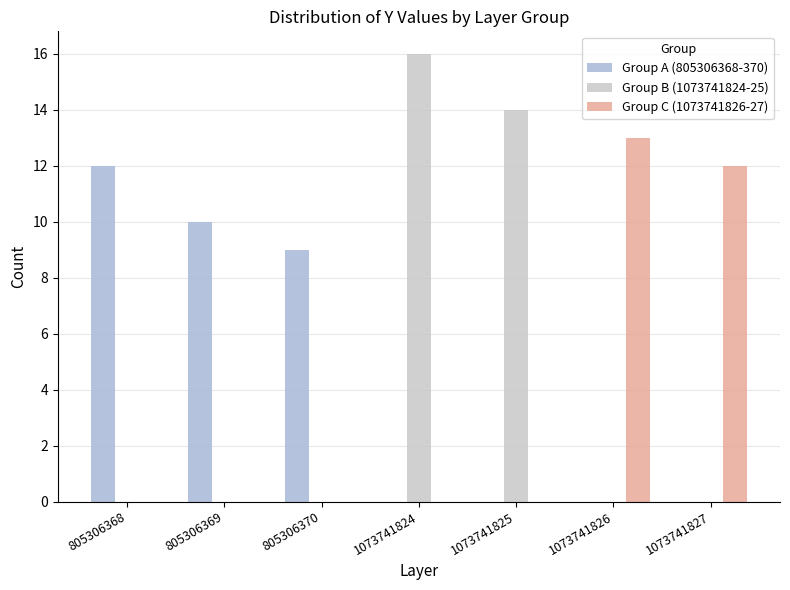

Are the bars grouped side by side (vs. stacked)?

Yes